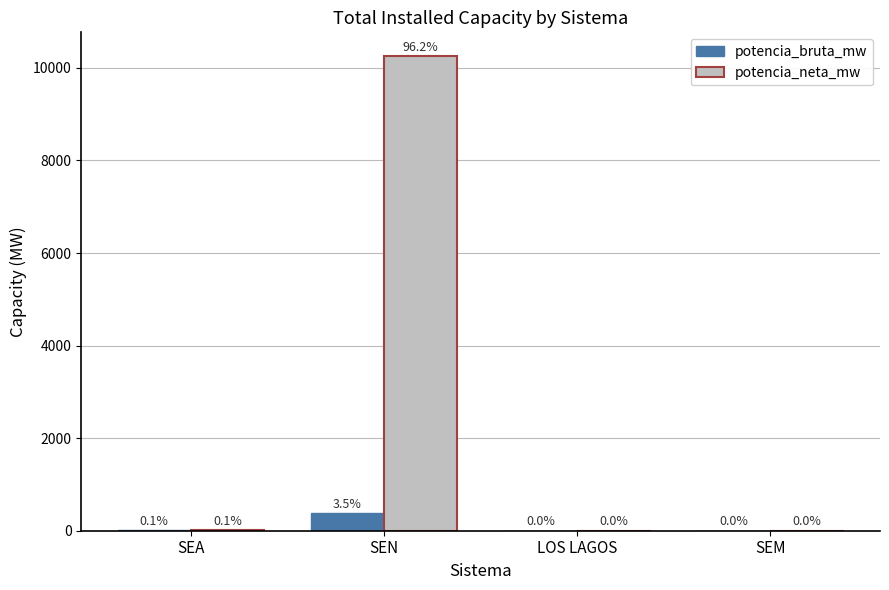

Does the chart contain stacked bars?

No